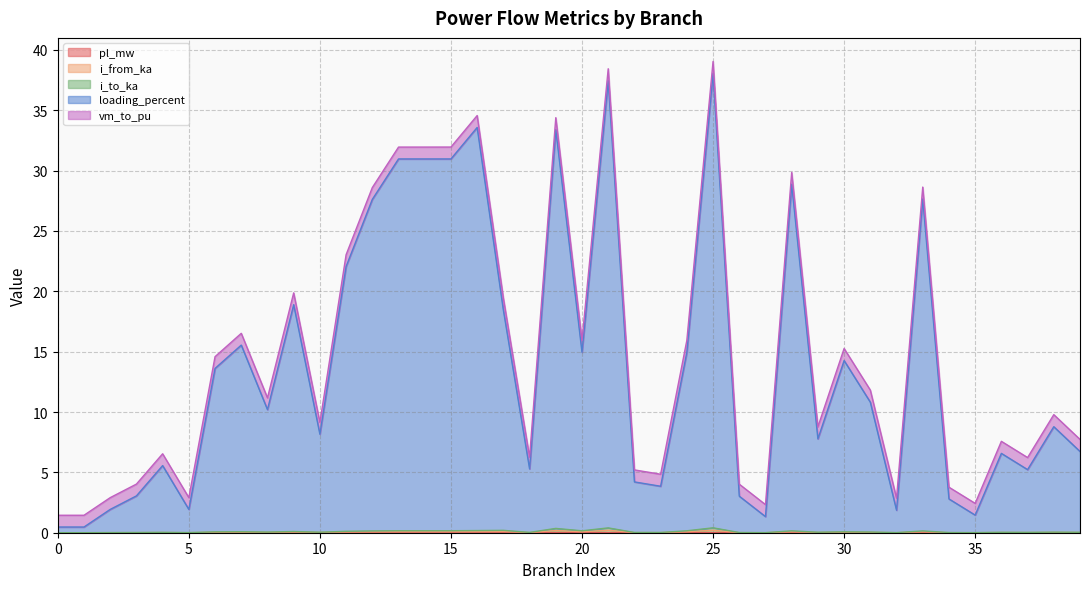

In loading_percent, how many points are higher than both neighbors (excluding endpoints)?

13